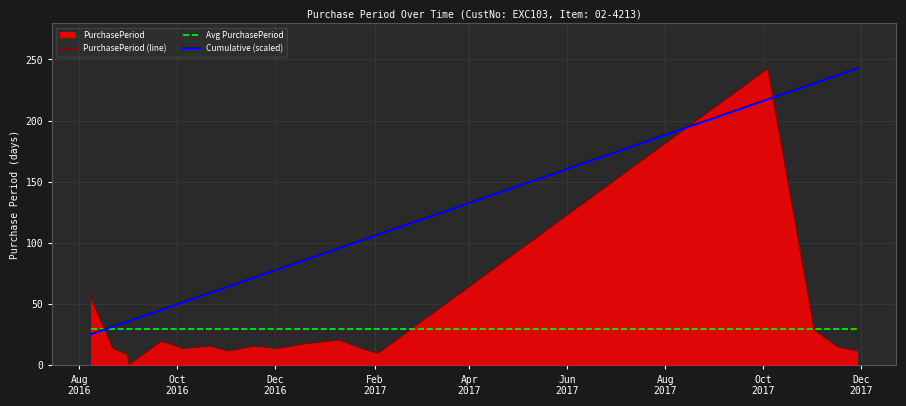

Which series has the widest spread of values?

PurchasePeriod (line)